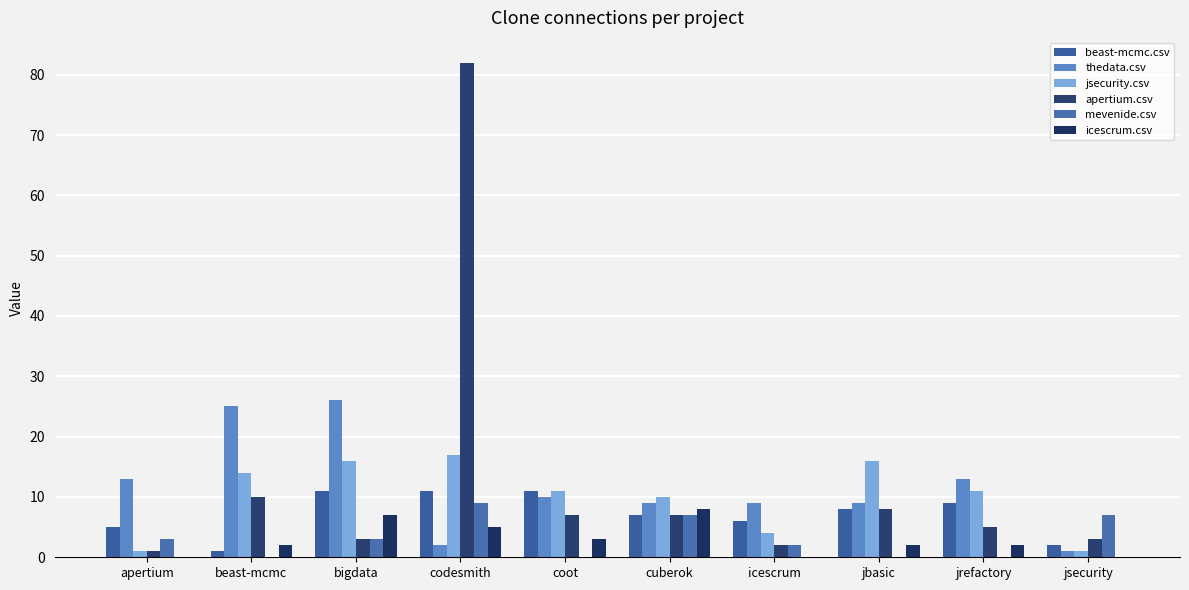

At which category is the sum across all series the highest?

codesmith